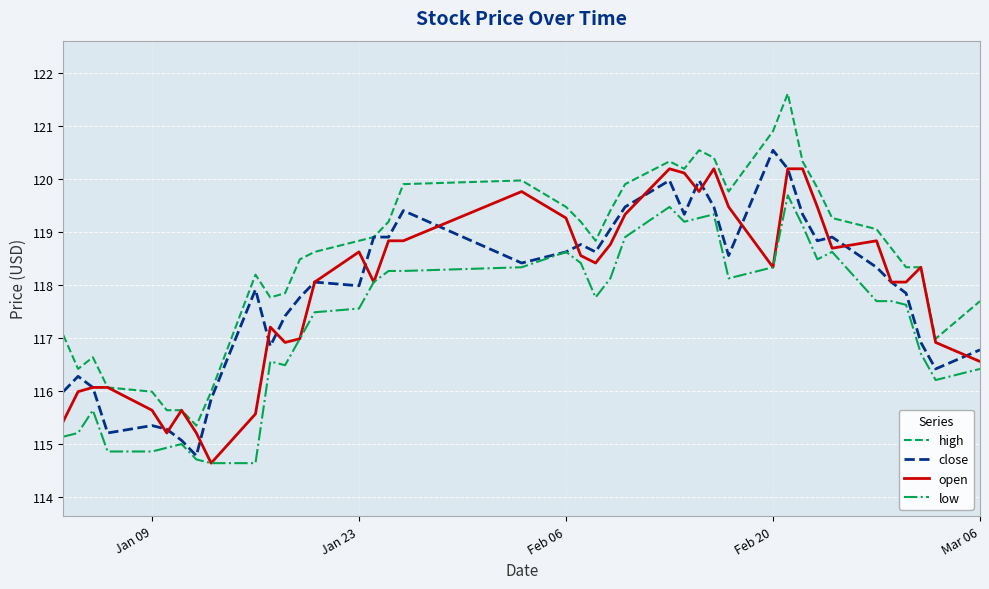

What is the highest value of the low series?

119.7